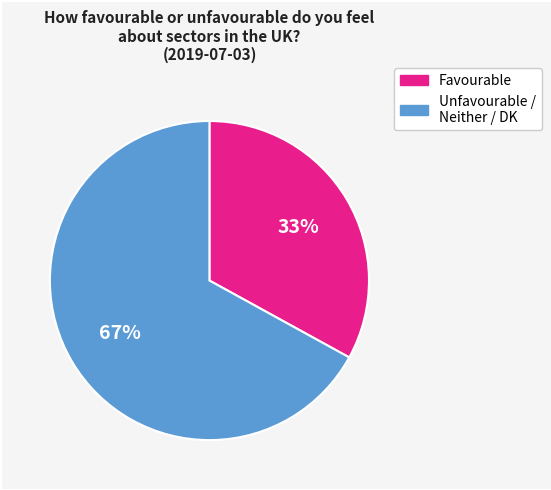

Is there any slice that represents more than half of the pie?

Yes